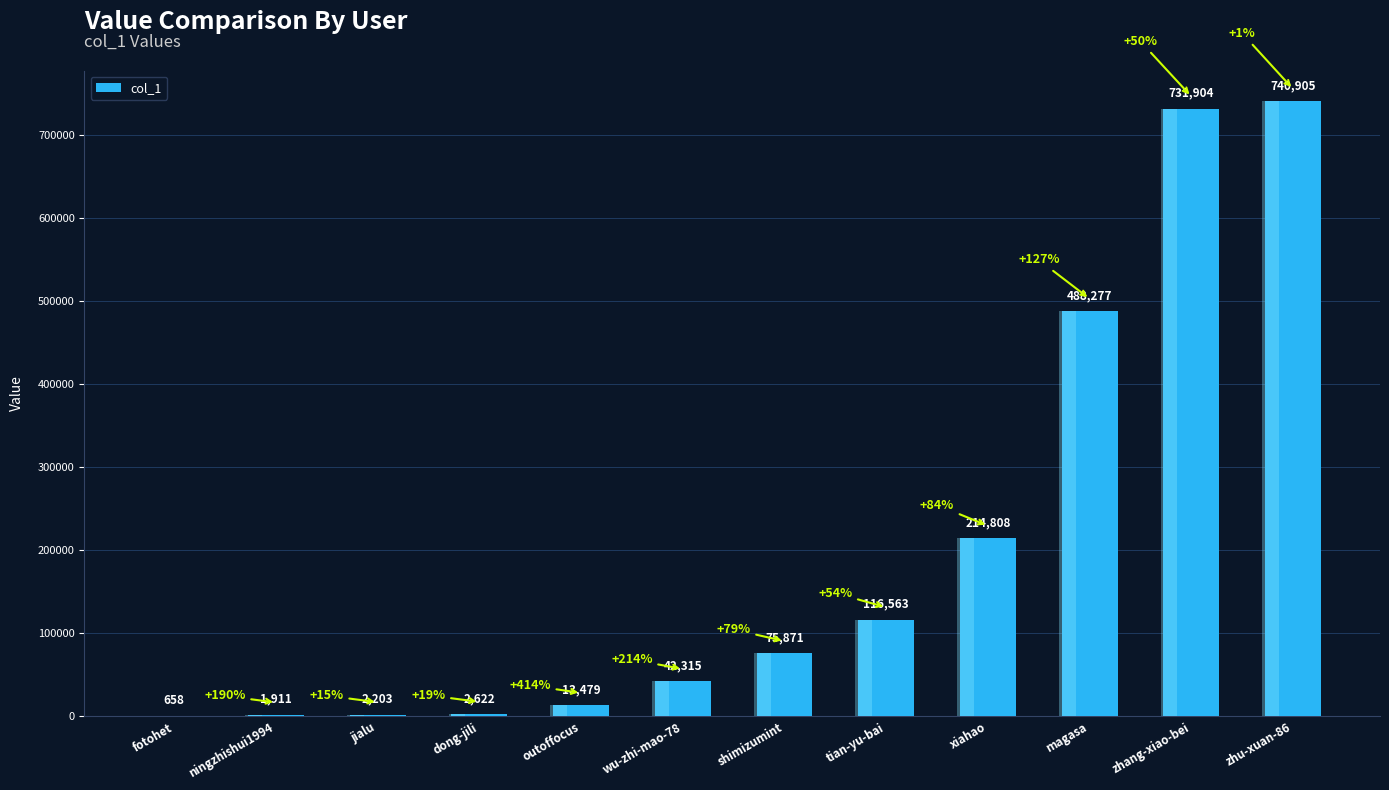

Reading left to right, transcribe all the data shown in this chart.

fotohet=658	ningzhishui1994=1911	jialu=2203	dong-jili=2622	outoffocus=13479	wu-zhi-mao-78=42315	shimizumint=75871	tian-yu-bai=116563	xiahao=214808	magasa=488277	zhang-xiao-bei=731904	zhu-xuan-86=740905